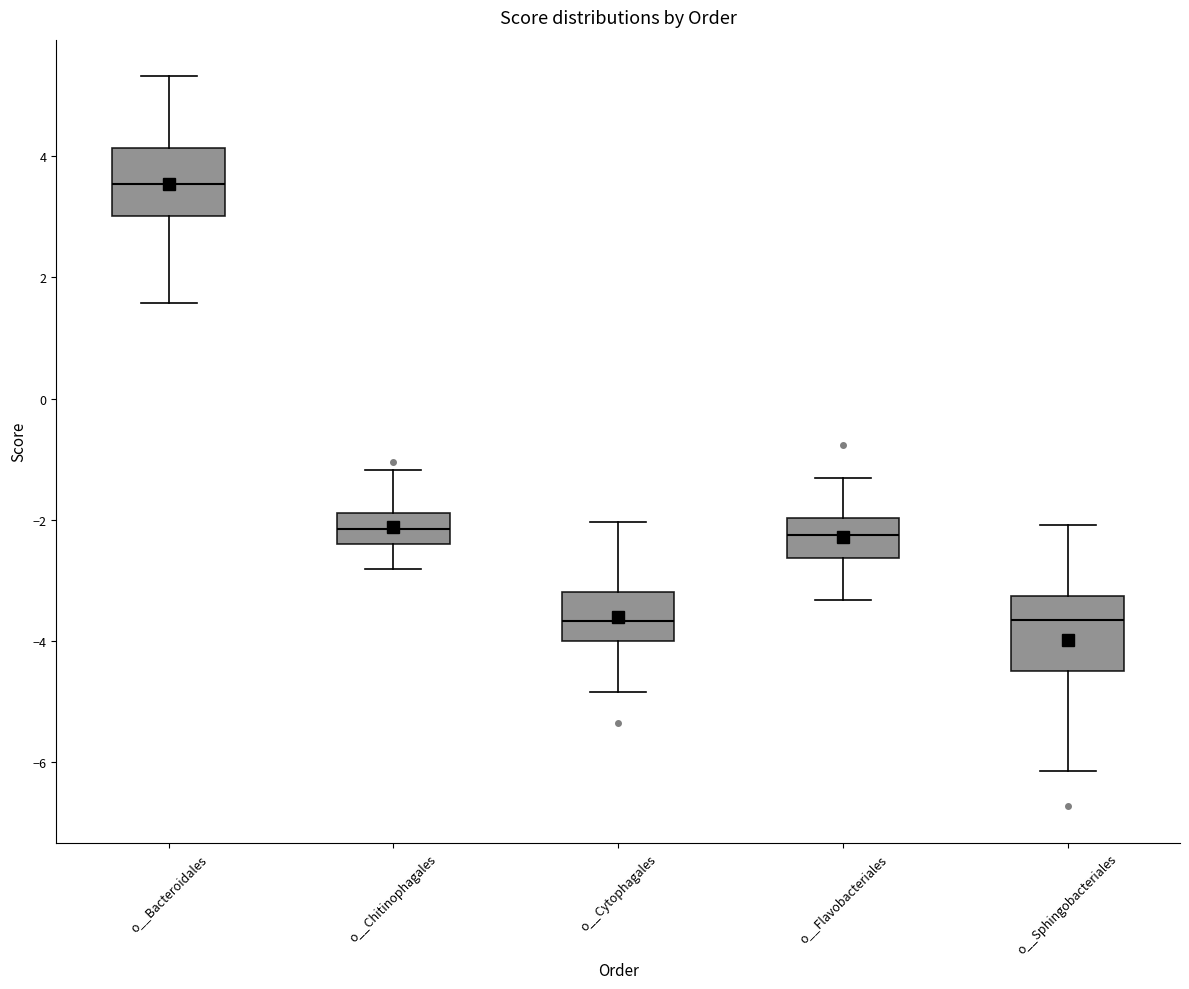

Reading left to right, transcribe this box plot: for each box, give where its median line is, the range the box spans, and where its two whiskers end, as read against the y-axis. The values are not printed on the chart, so give them approximately, as read against the axis.

o__Bacteroidales: median 3.6, box 3.0 to 4.2, whiskers 1.6 to 5.4
o__Chitinophagales: median -2.2, box -2.4 to -1.8, whiskers -2.8 to -1.2
o__Cytophagales: median -3.6, box -4.0 to -3.2, whiskers -4.8 to -2.0
o__Flavobacteriales: median -2.2, box -2.6 to -2.0, whiskers -3.4 to -1.4
o__Sphingobacteriales: median -3.6, box -4.4 to -3.2, whiskers -6.2 to -2.0